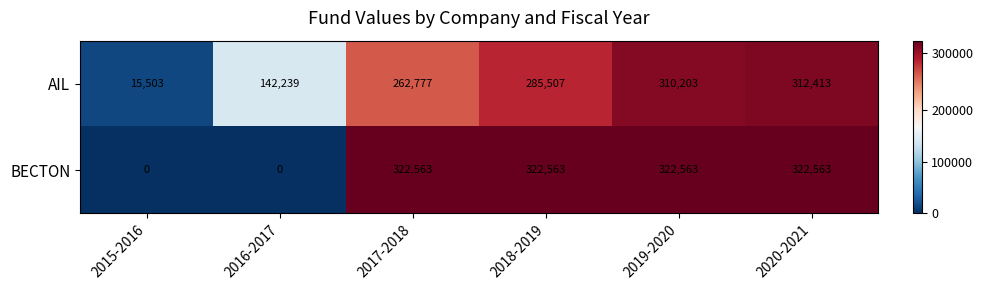

List the series in order of their peak value, lowest first.

AIL, BECTON